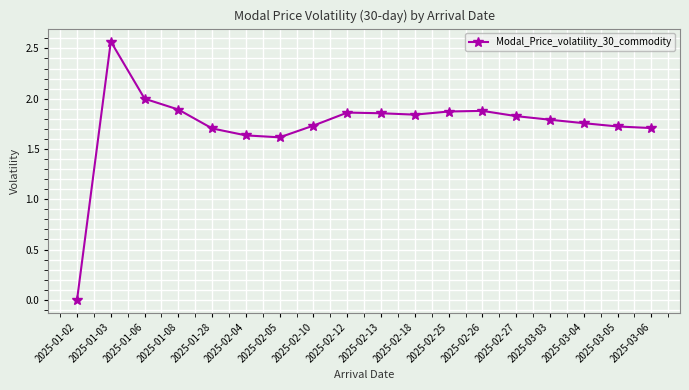

What is the change in value from 2025-01-02 to 2025-02-18?

+1.8